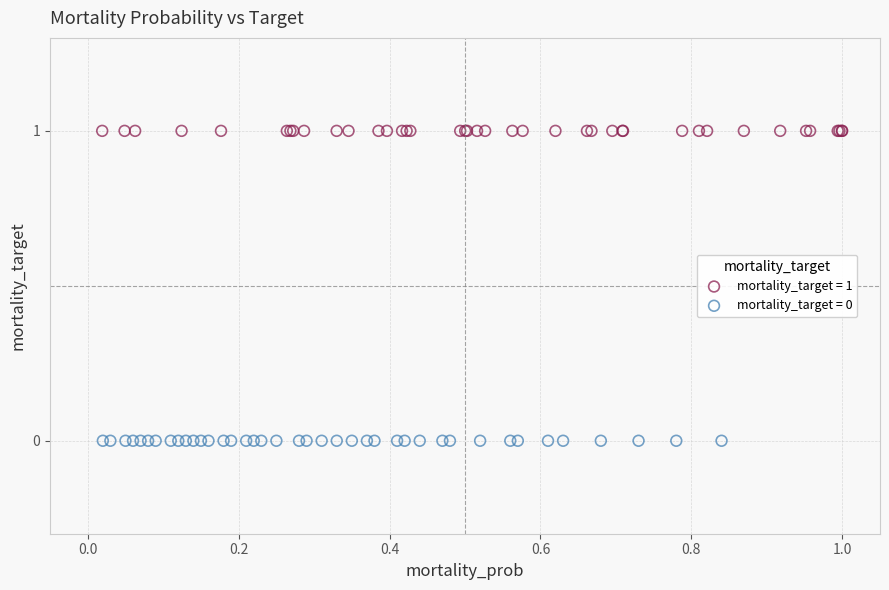

Which series reaches the minimum Y coordinate?

mortality_target = 0